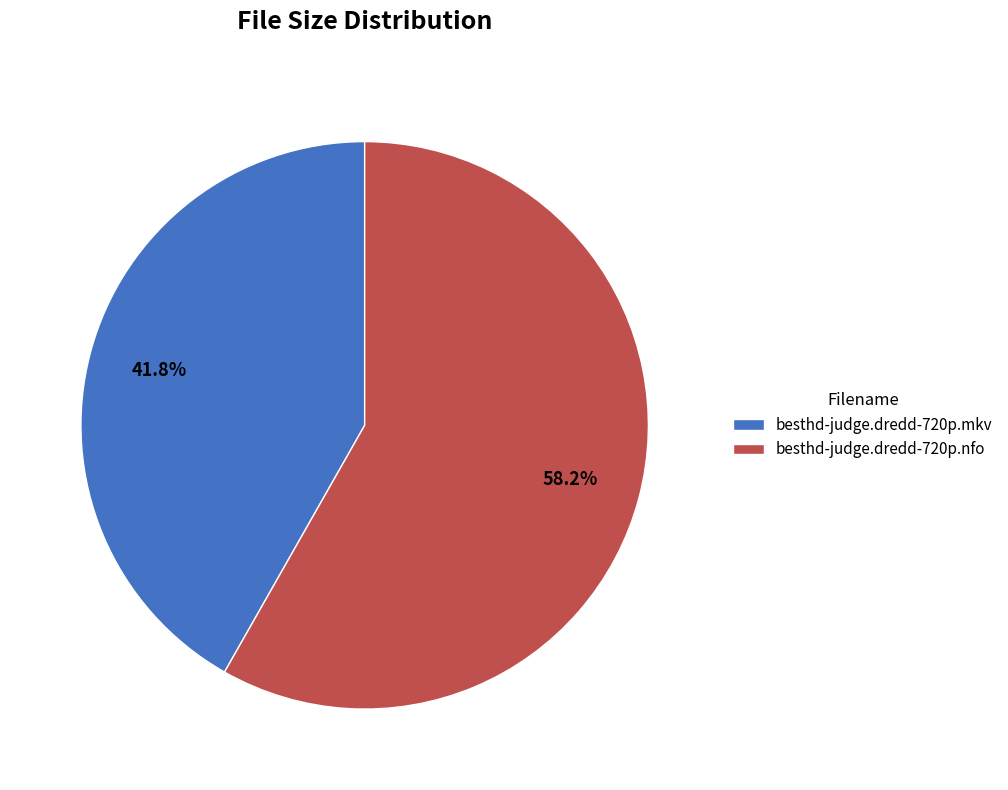

Between besthd-judge.dredd-720p.nfo and besthd-judge.dredd-720p.mkv, which is larger?

besthd-judge.dredd-720p.nfo